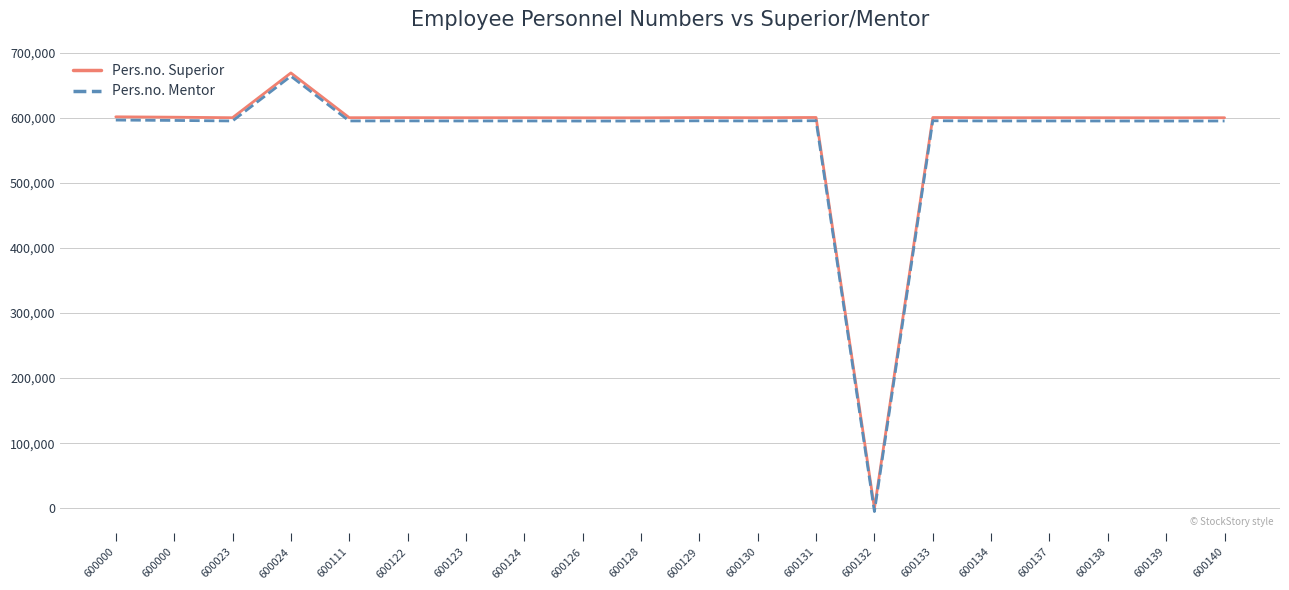

Reading right to left, what are all the values shown in this chart?

Pers.no. Superior: 600111	600024	600111	600157	600143	600450	0	600511	600157	600339	600024	600024	600161	600137	600245	600176	668936	600139	600928	601505
Pers.no. Mentor: 595111	595024	595111	595157	595143	595450	-5000	595511	595157	595339	595024	595024	595161	595137	595245	595176	663936	595139	595928	596505